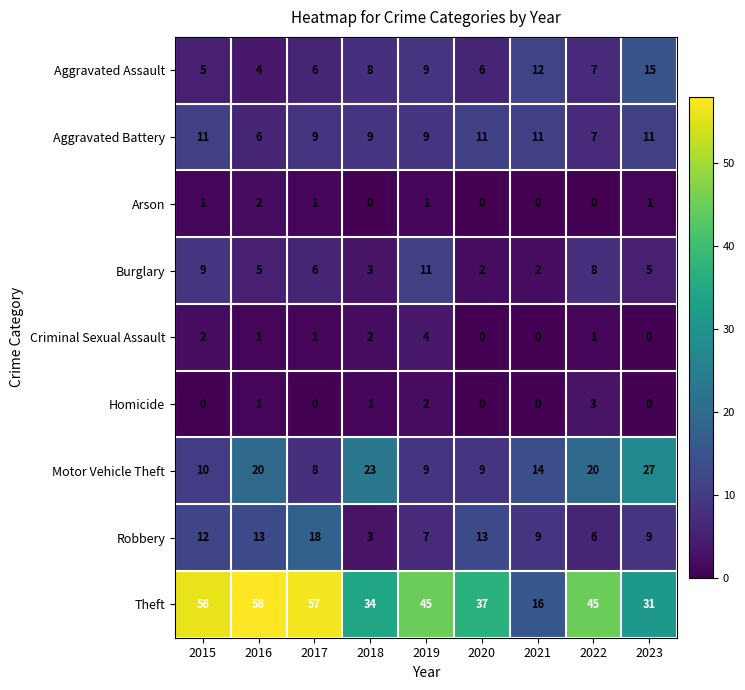

Which series has the largest total across all categories?

Theft